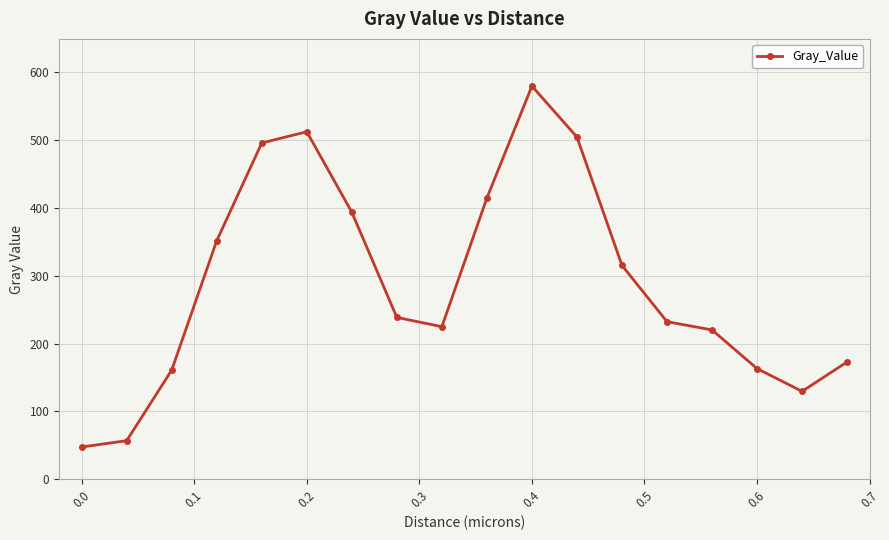

How many values exceed 238?

9